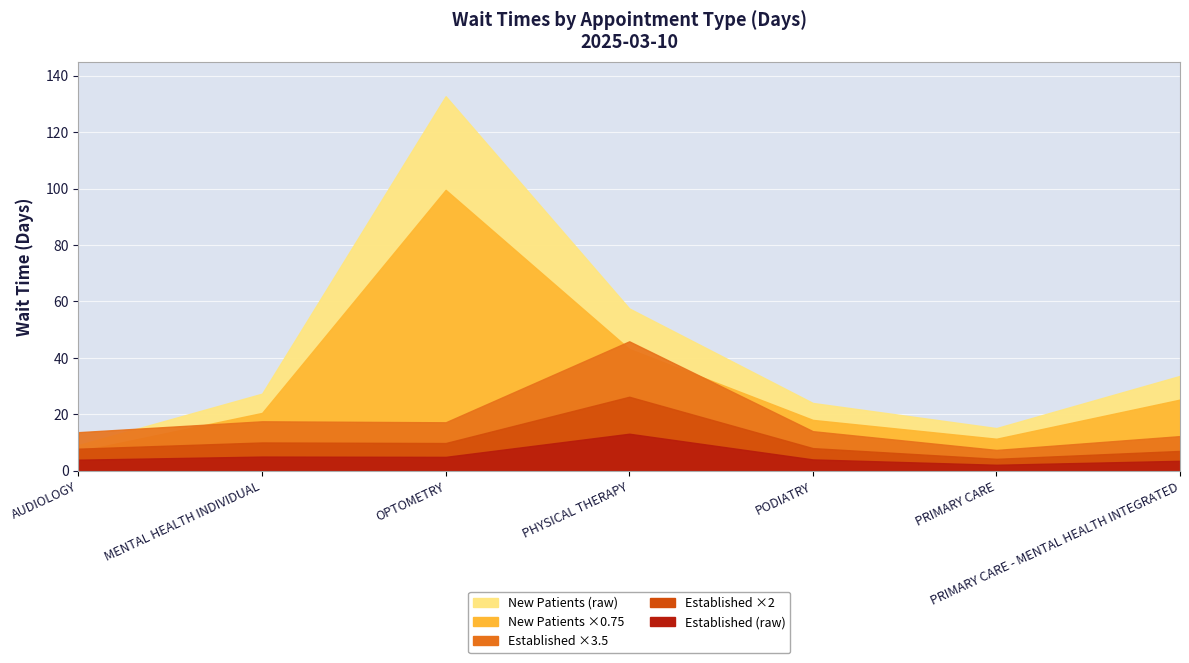

At which category does the chart reach its peak across all series?

OPTOMETRY